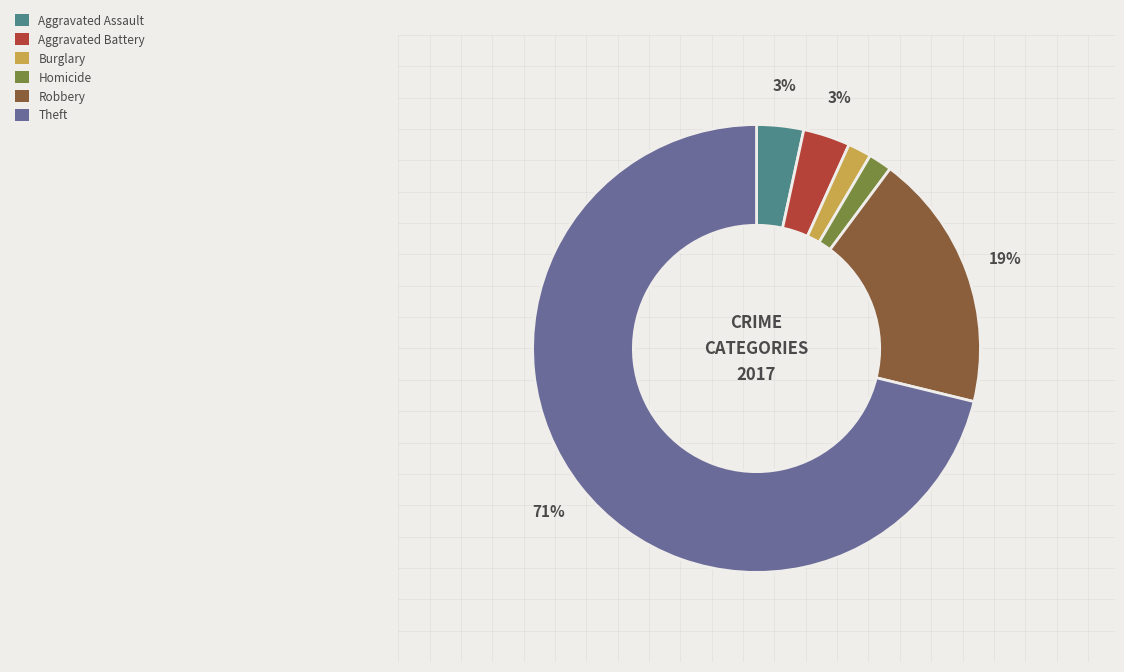

Is there a majority slice in this chart?

Yes